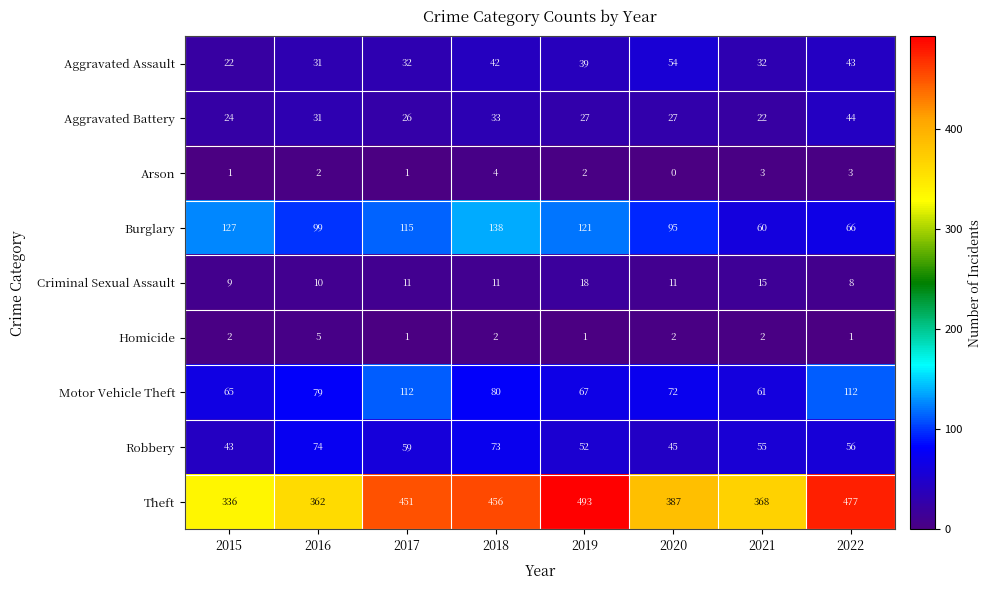

Which label corresponds to the largest value in the chart?

2019